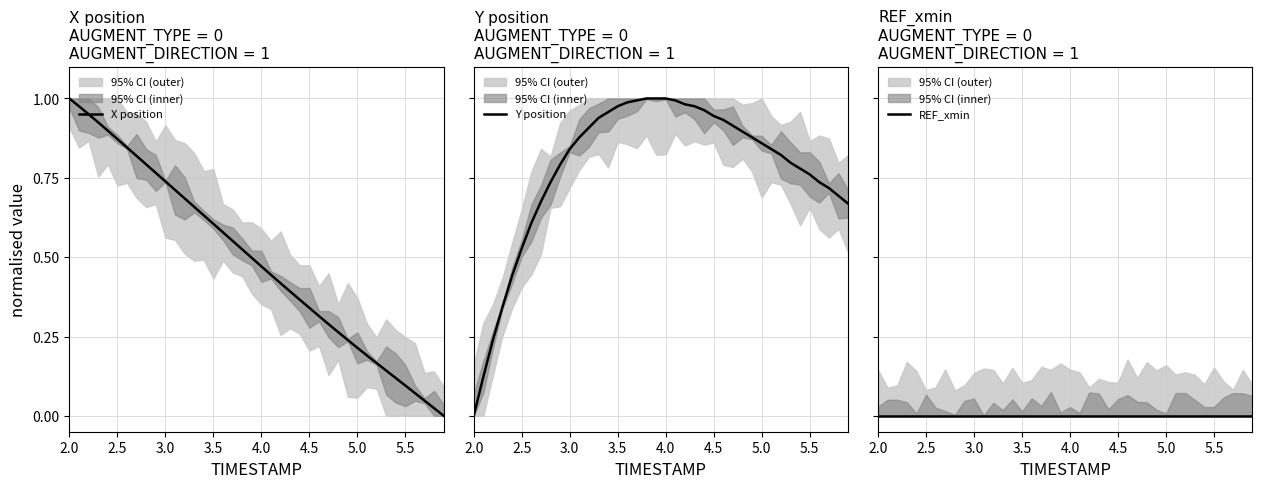

At which label does X position reach its peak?

2.0